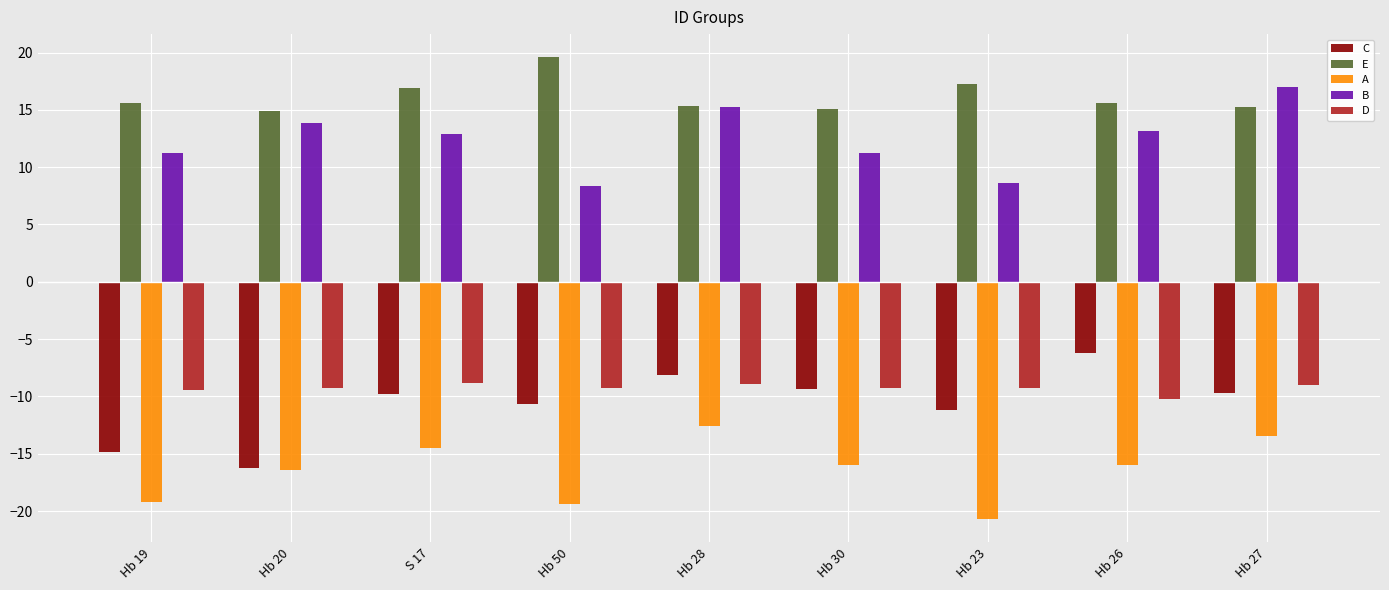

Where does the B series first go above 12?

Hb 20